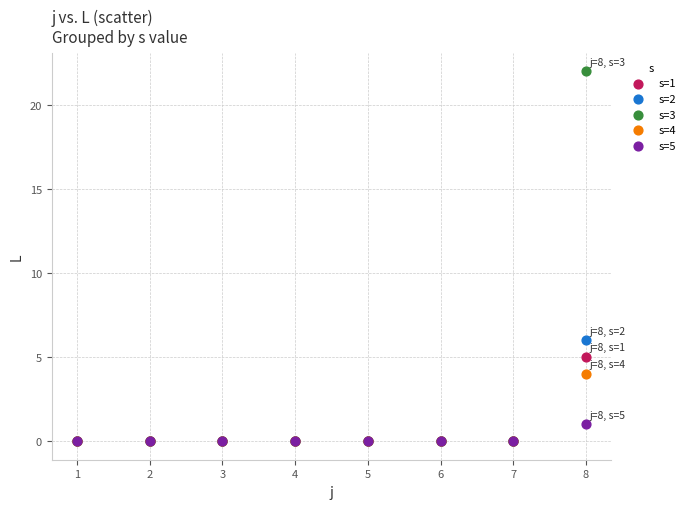

Which series has the widest spread of Y values?

s=3